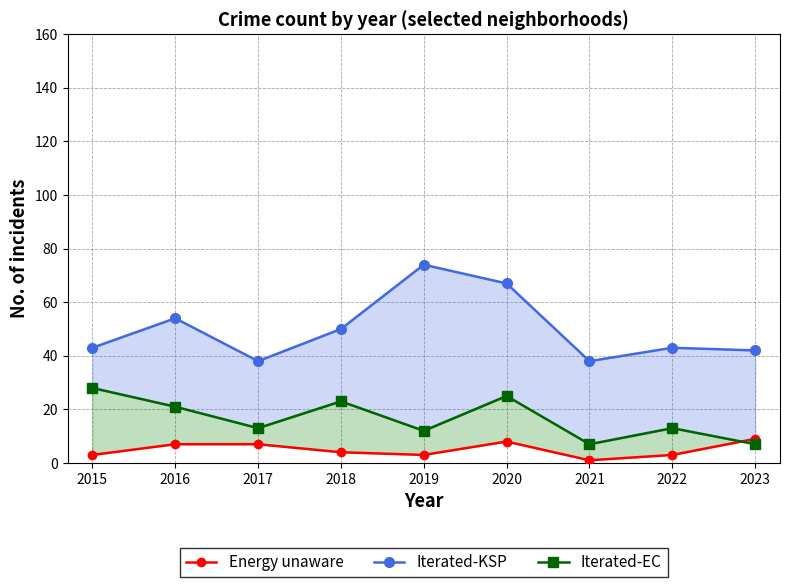

Which label corresponds to the largest value in the chart?

2019